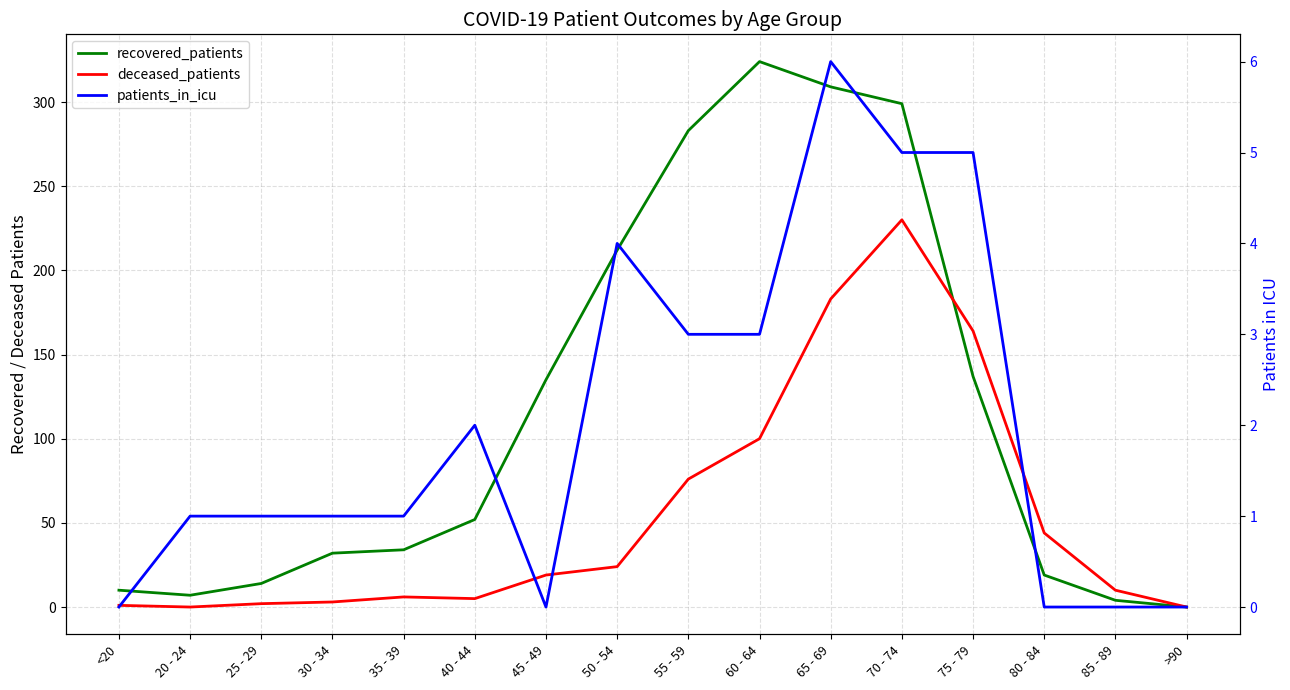

Where is the first local minimum for patients_in_icu?

45 - 49